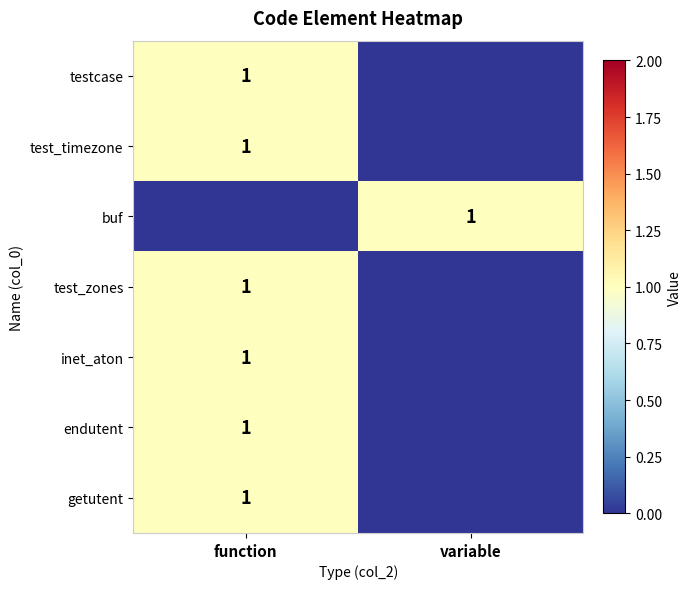

Is it true that endutent equals 1 at function?

True